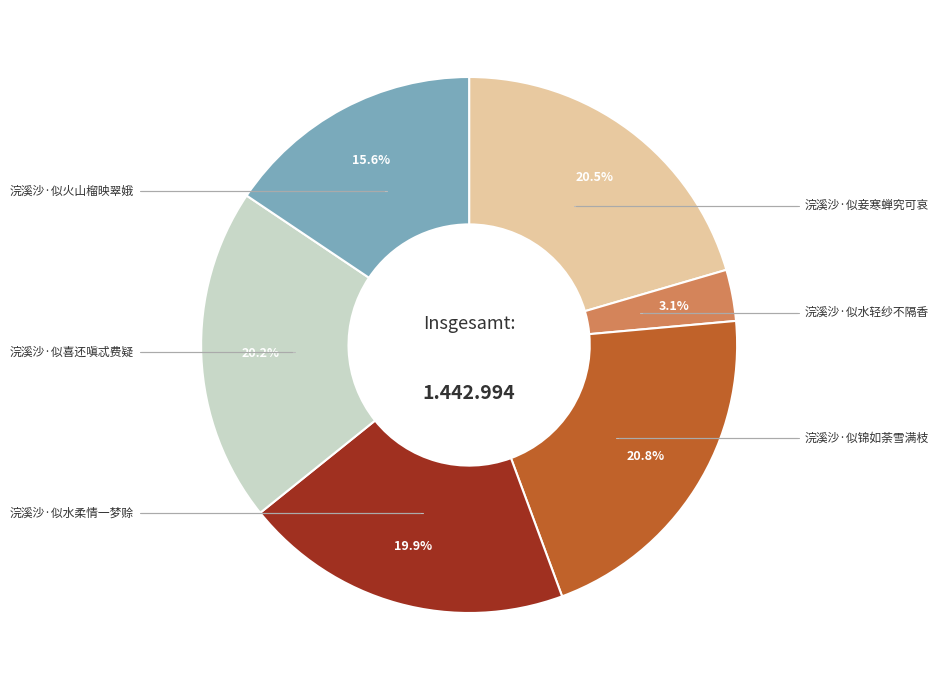

Count the number of slices in the pie.

6